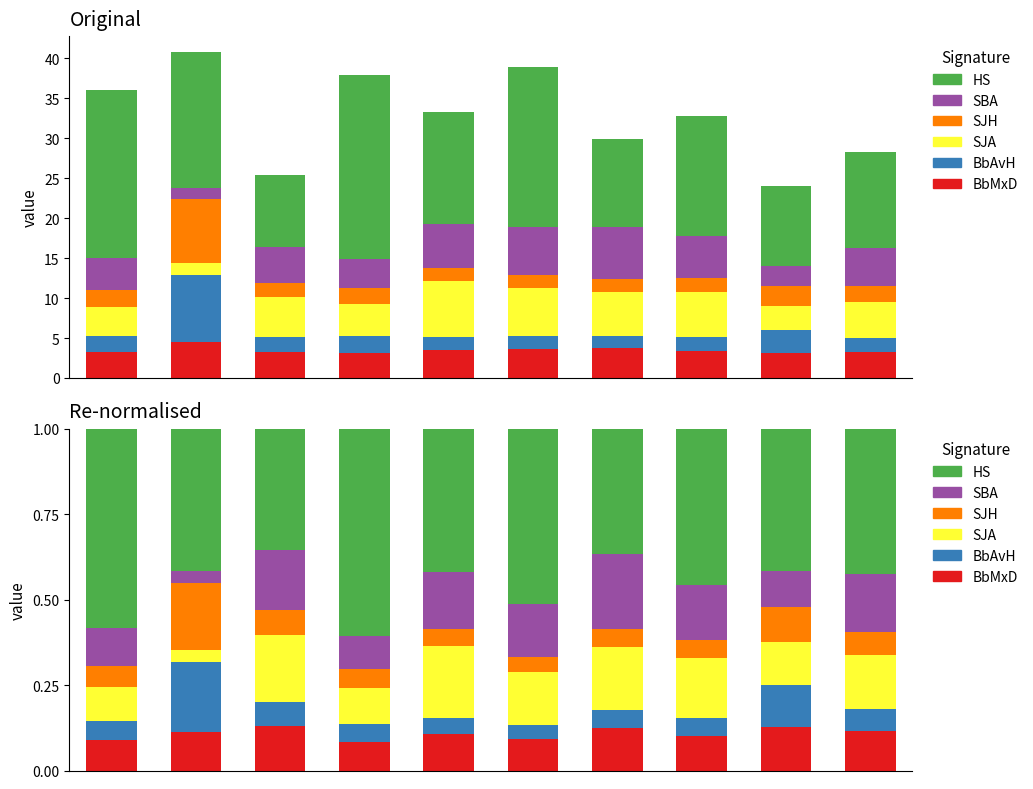

What is the maximum value for BbAvH?

0.2